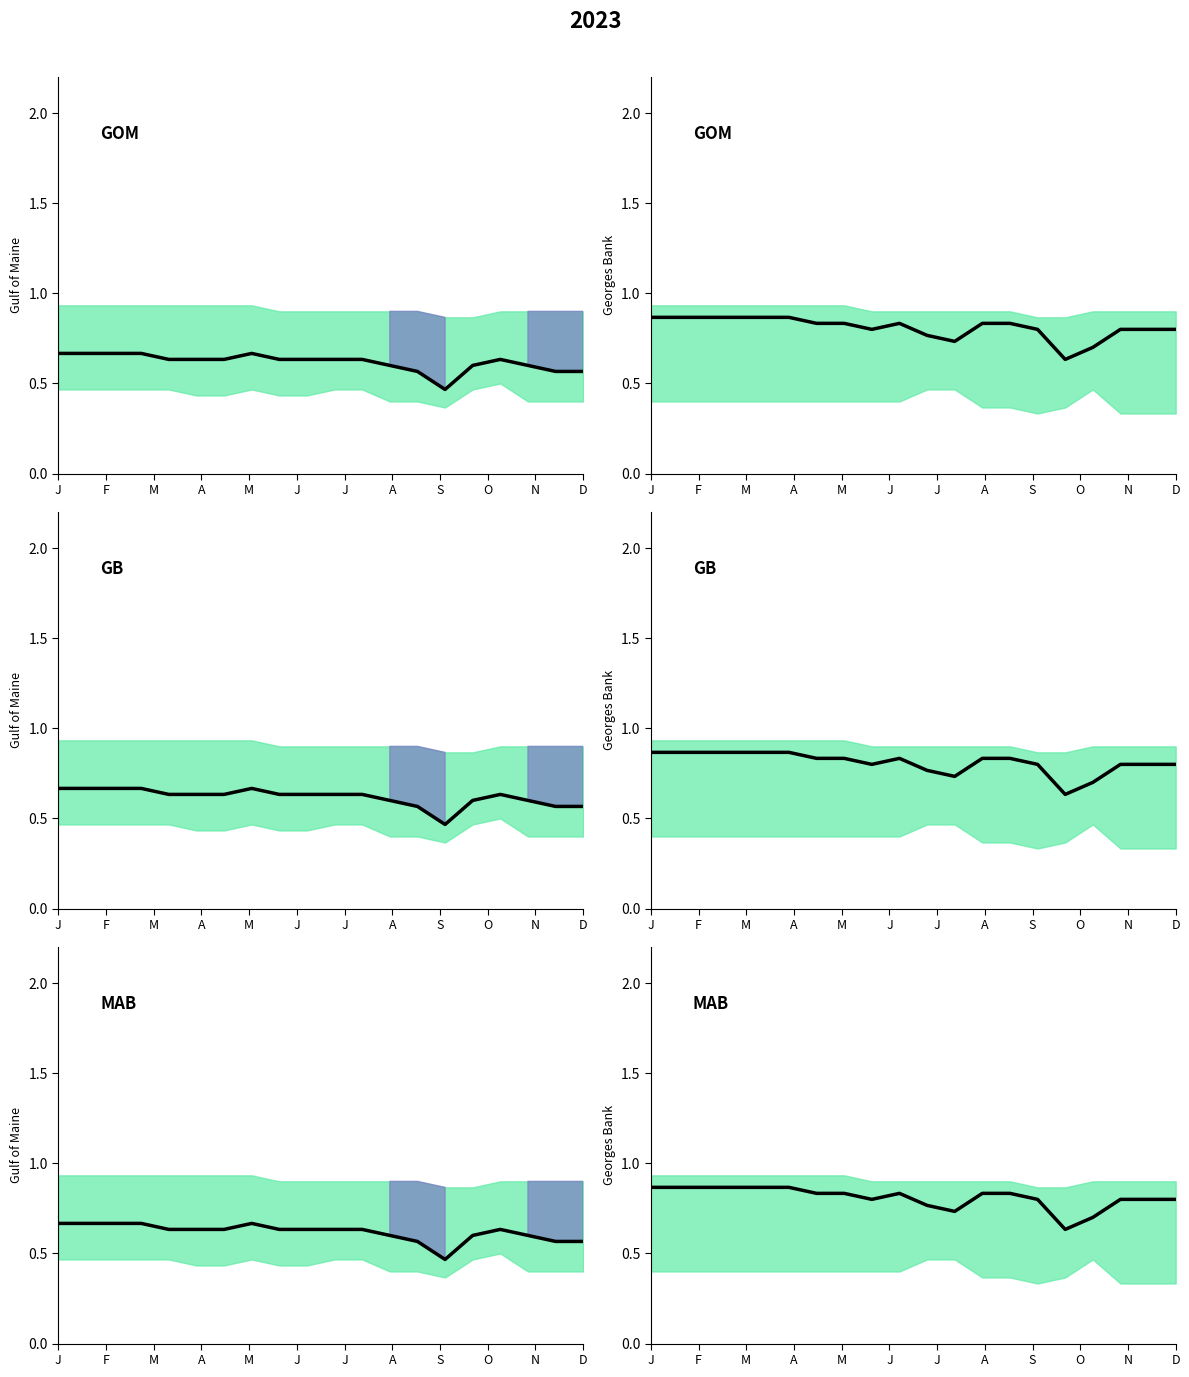

List the series in order of their peak value, lowest first.

GOM, GB, MAB